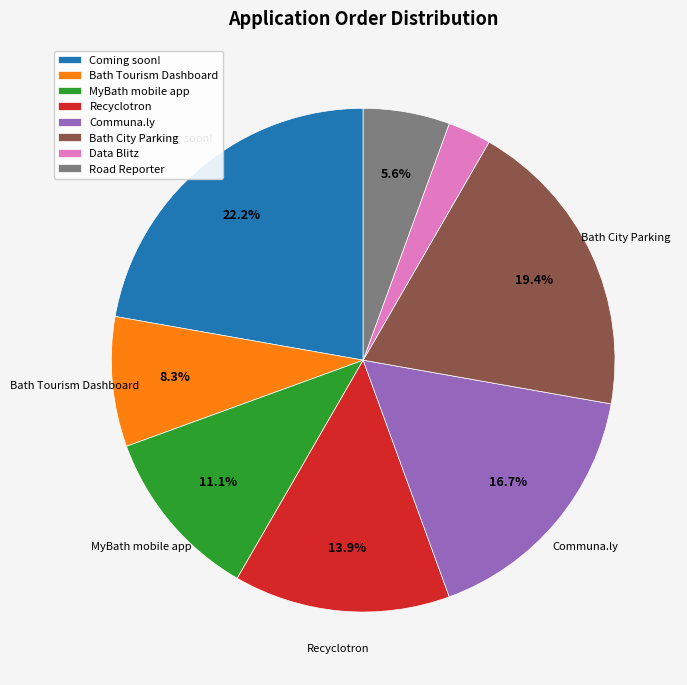

The MyBath mobile app slice represents 11% of the pie. True or false?

True